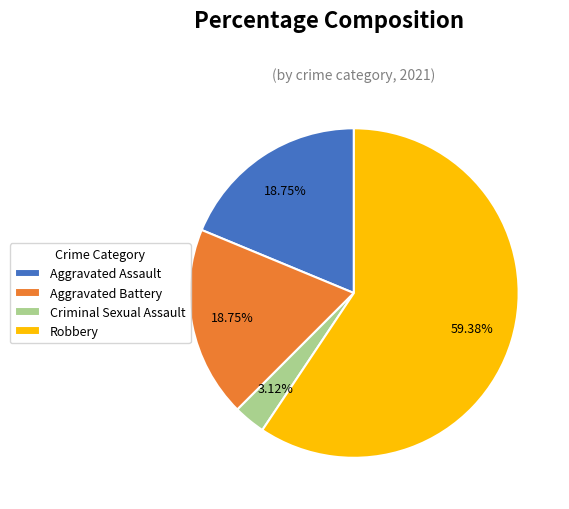

To the nearest percent, what is the difference between the largest and smallest slice percentages?

56%